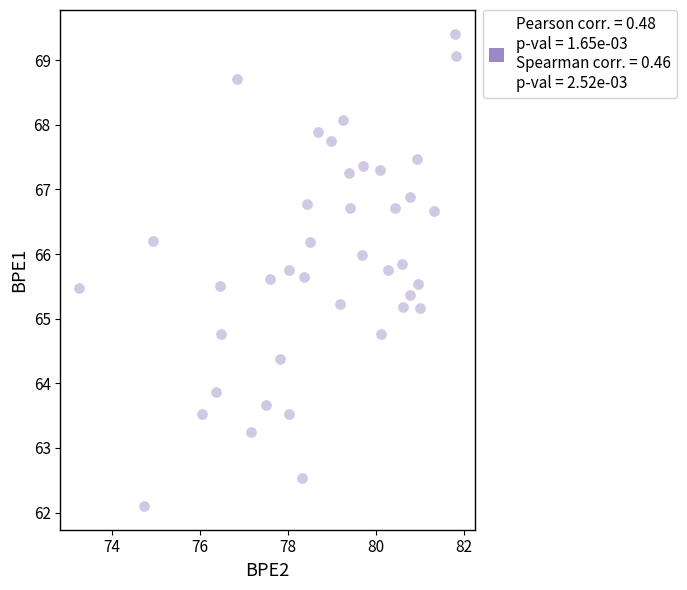

What is the range of X values (max minus min)?

8.6